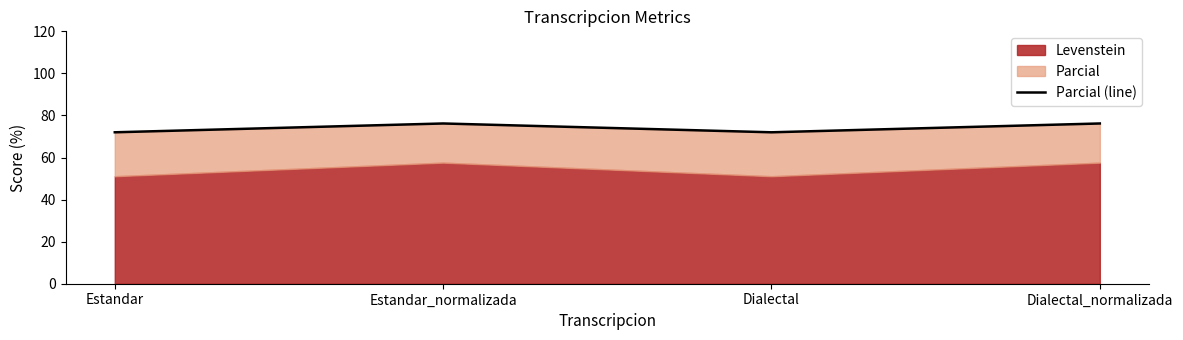

Reading left to right, list all the values displayed in this chart.

Estandar=72.0	Estandar_normalizada=76.2	Dialectal=72.0	Dialectal_normalizada=76.2